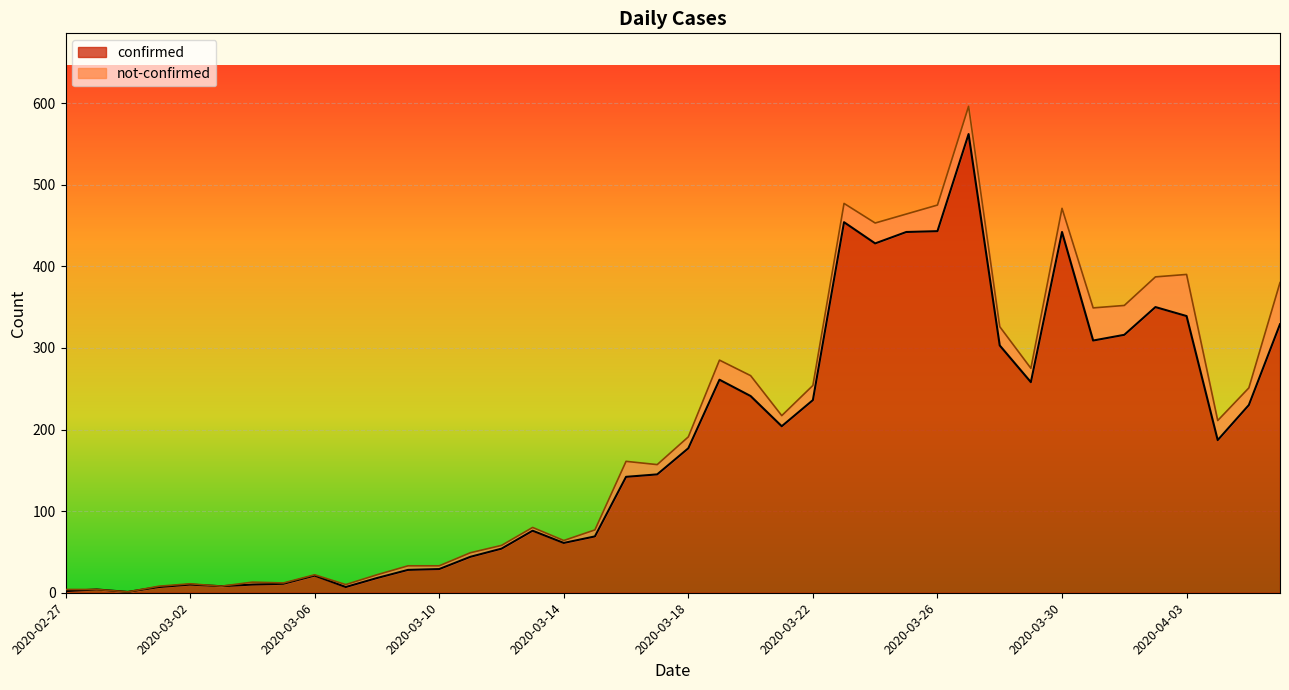

What is the change in value from 2020-03-06 to 2020-03-13?

+55